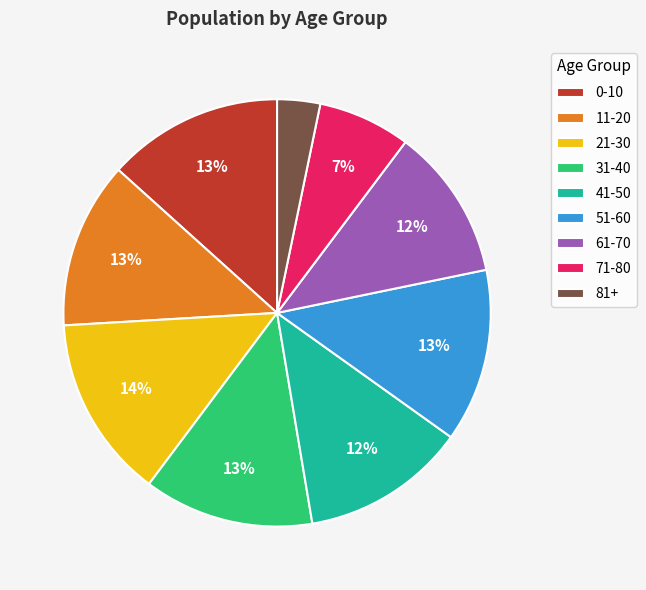

Which category has the biggest portion of the pie?

21-30